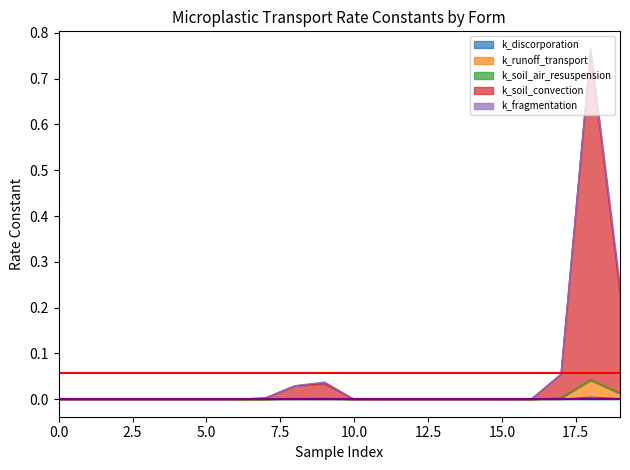

What is the spread (max minus min) of values at 17?

0.1